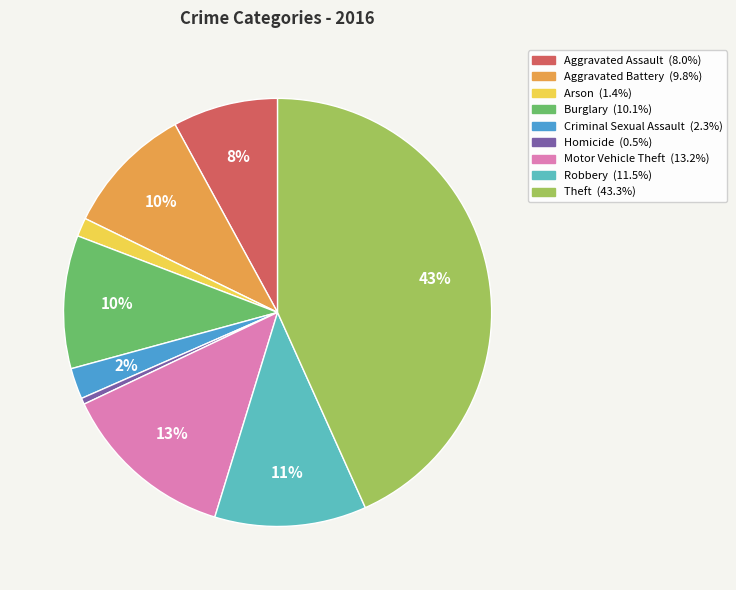

To the nearest percent, what is the combined percentage of Homicide and Aggravated Assault?

8%